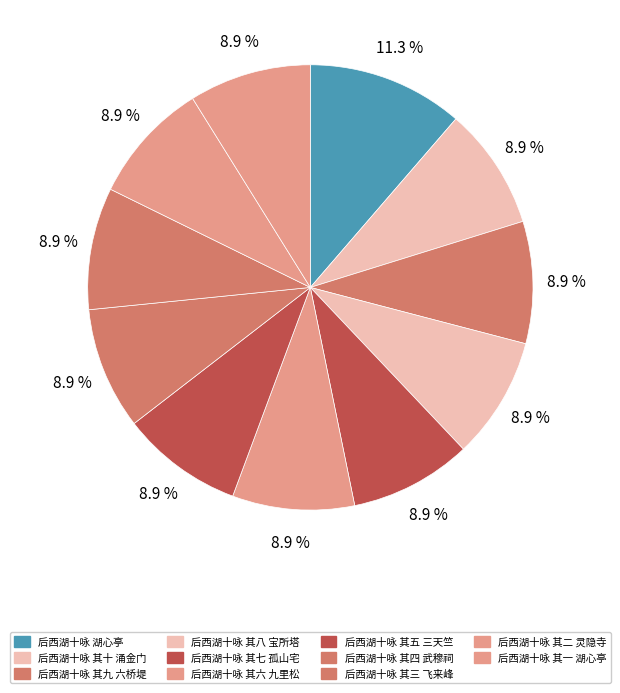

Does any single category account for the majority?

No